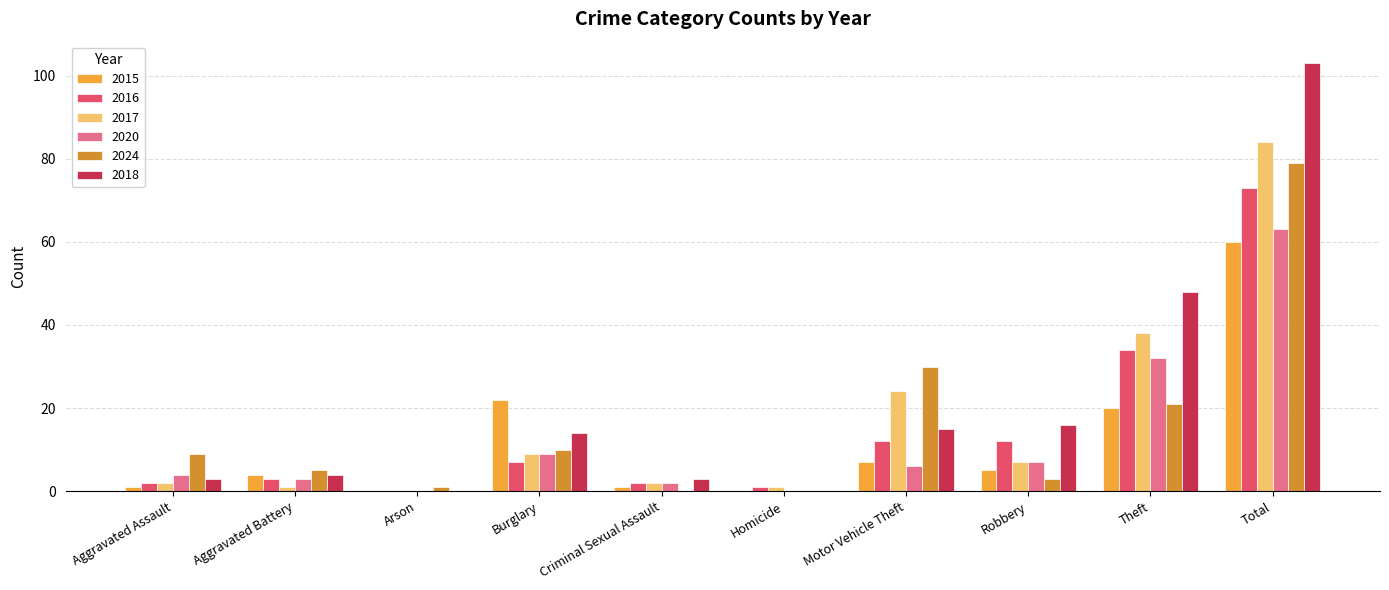

Reading left to right, list all the values displayed in this chart.

2015: Aggravated Assault=1	Aggravated Battery=4	Arson=0	Burglary=22	Criminal Sexual Assault=1	Homicide=0	Motor Vehicle Theft=7	Robbery=5	Theft=20	Total=60
2016: Aggravated Assault=2	Aggravated Battery=3	Arson=0	Burglary=7	Criminal Sexual Assault=2	Homicide=1	Motor Vehicle Theft=12	Robbery=12	Theft=34	Total=73
2017: Aggravated Assault=2	Aggravated Battery=1	Arson=0	Burglary=9	Criminal Sexual Assault=2	Homicide=1	Motor Vehicle Theft=24	Robbery=7	Theft=38	Total=84
2020: Aggravated Assault=4	Aggravated Battery=3	Arson=0	Burglary=9	Criminal Sexual Assault=2	Homicide=0	Motor Vehicle Theft=6	Robbery=7	Theft=32	Total=63
2024: Aggravated Assault=9	Aggravated Battery=5	Arson=1	Burglary=10	Criminal Sexual Assault=0	Homicide=0	Motor Vehicle Theft=30	Robbery=3	Theft=21	Total=79
2018: Aggravated Assault=3	Aggravated Battery=4	Arson=0	Burglary=14	Criminal Sexual Assault=3	Homicide=0	Motor Vehicle Theft=15	Robbery=16	Theft=48	Total=103